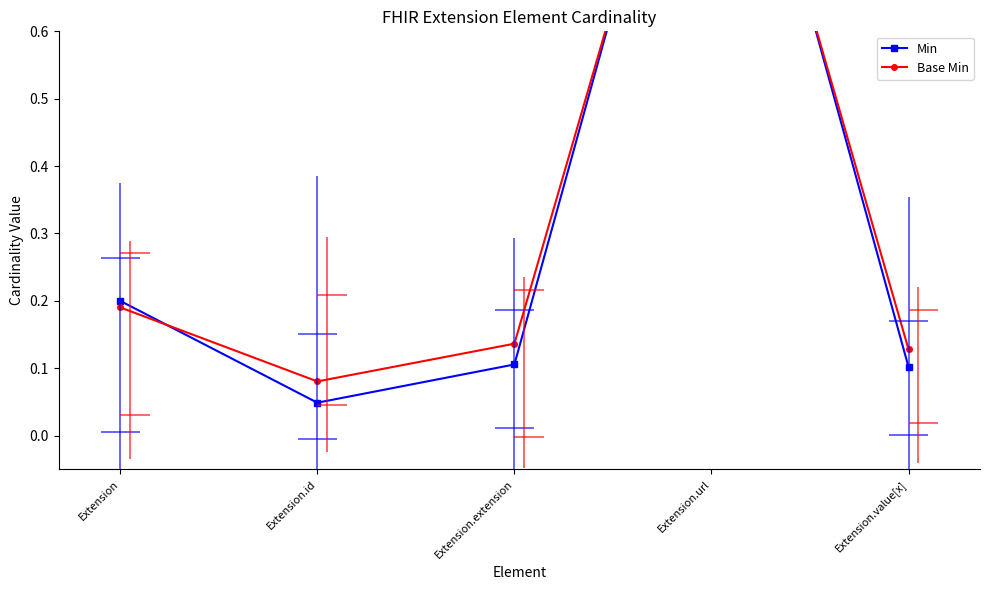

Does the chart display data point markers on the line(s)?

Yes